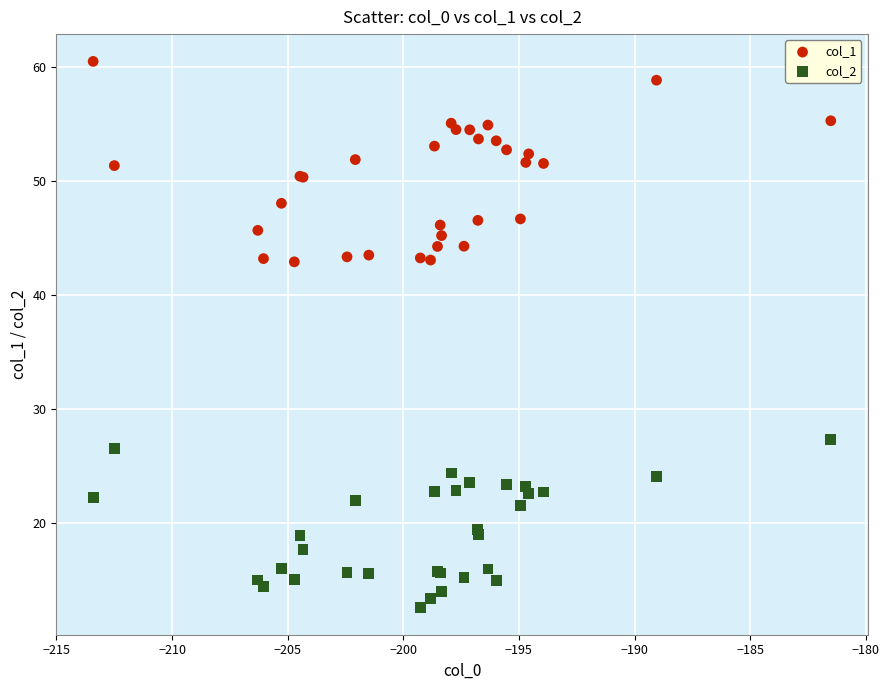

Which series contains the lowest Y value?

col_2